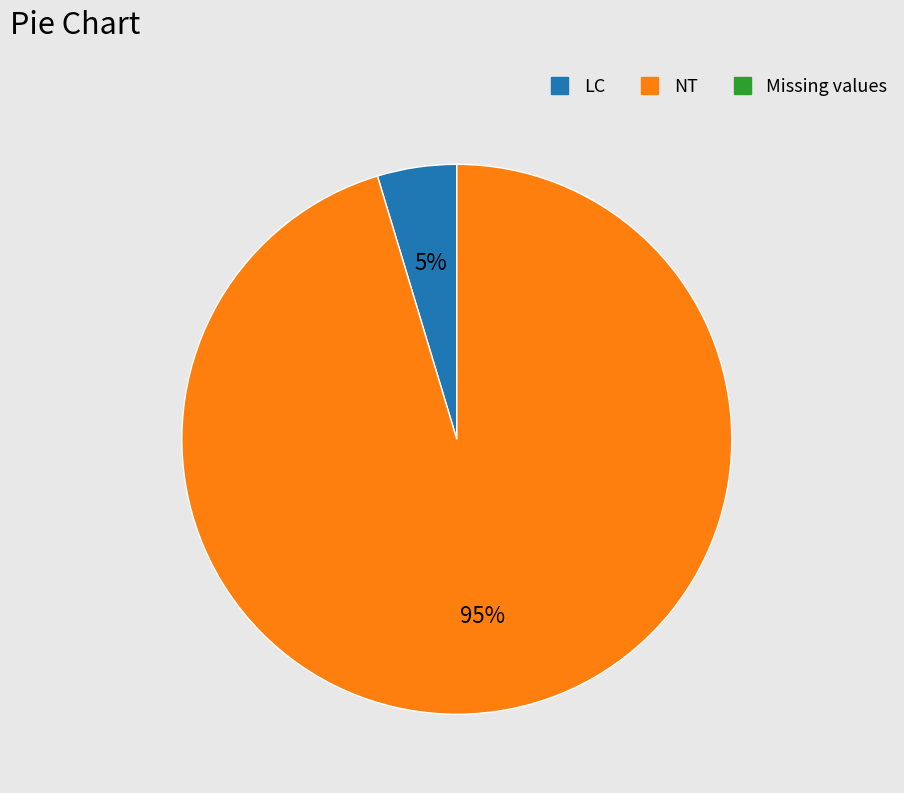

Is there a majority slice in this chart?

Yes